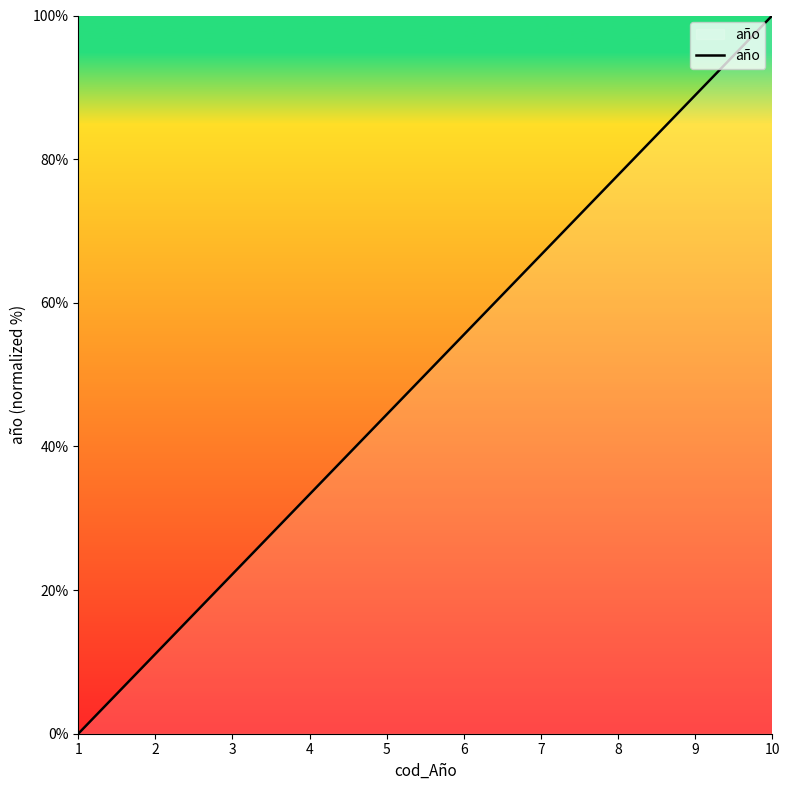

Which label corresponds to the largest value in the chart?

10